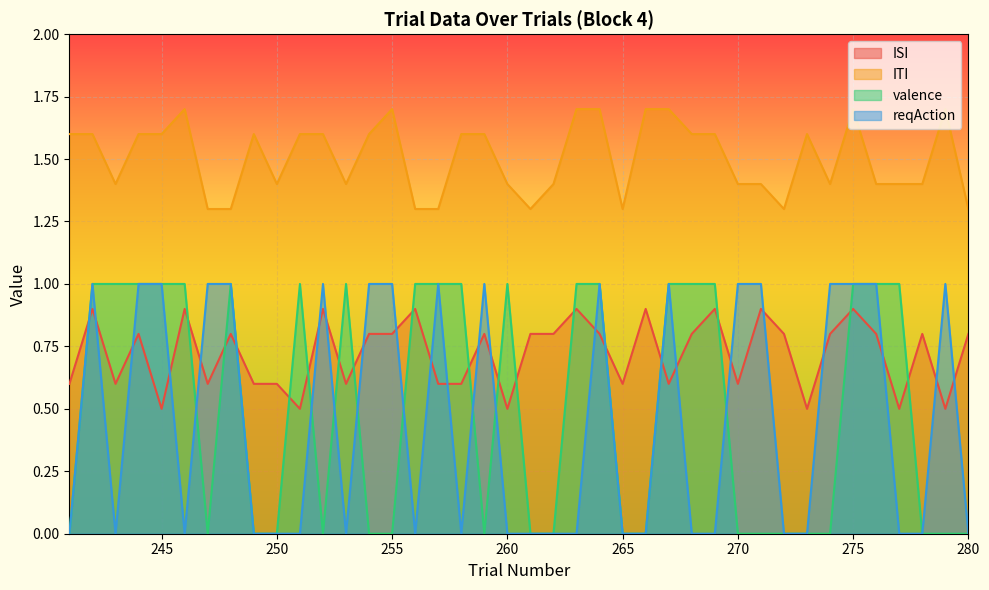

The value of ITI at 275 is 1.7. True or false?

True